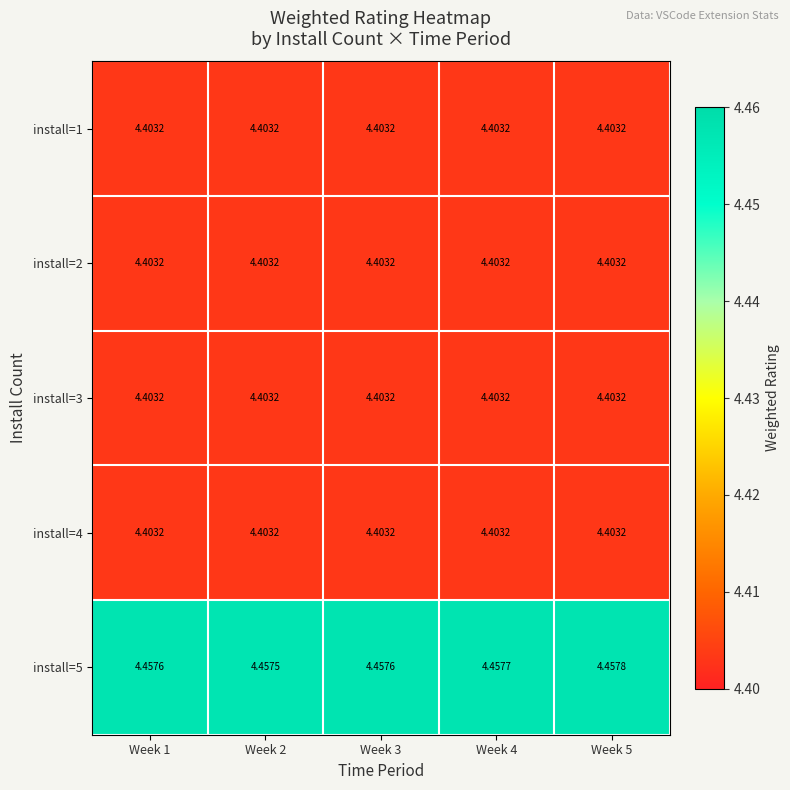

Which series has the widest spread of values?

install=5